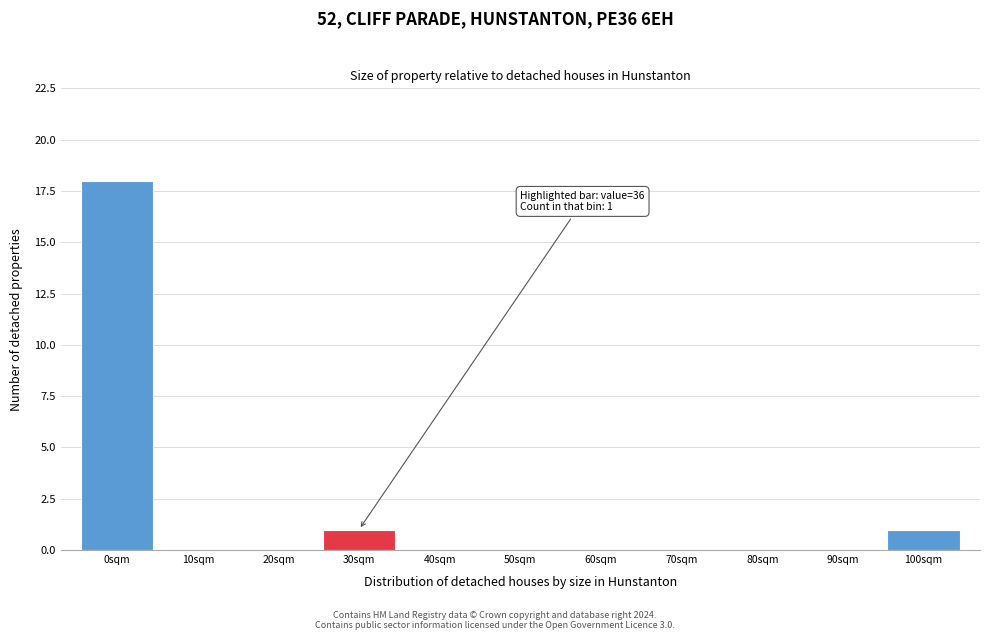

Reading left to right, transcribe all the data shown in this chart.

0sqm=18	10sqm=0	20sqm=0	30sqm=1	40sqm=0	50sqm=0	60sqm=0	70sqm=0	80sqm=0	90sqm=0	100sqm=1